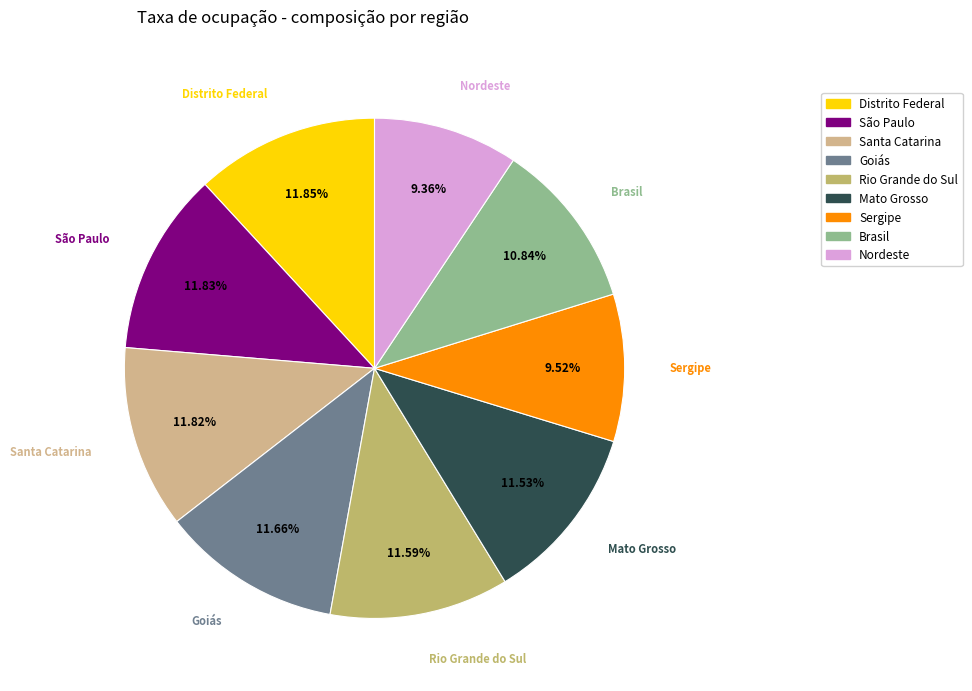

Does Mato Grosso account for over 50% of the chart?

No